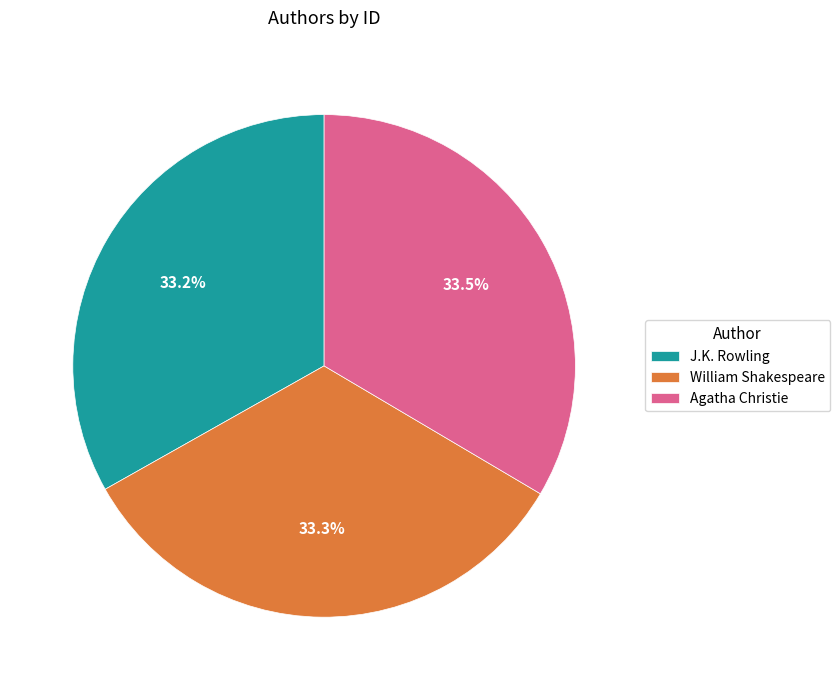

What percentage do Agatha Christie and William Shakespeare together represent?

66.8%